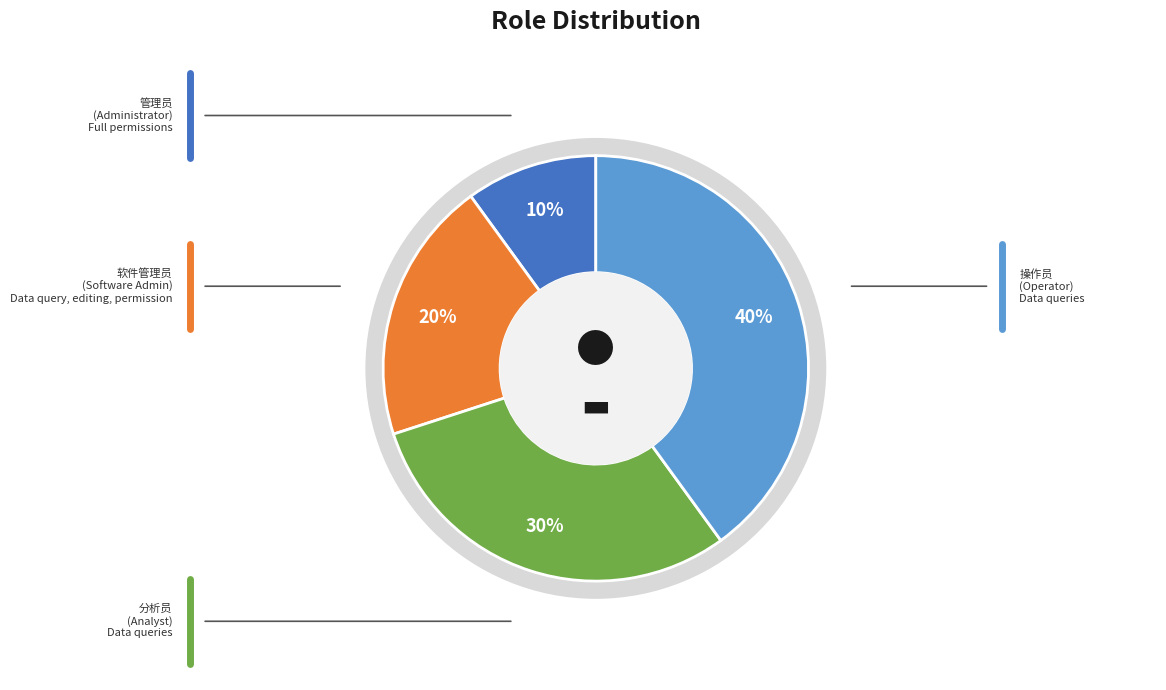

Does 分析员 account for over 50% of the chart?

No